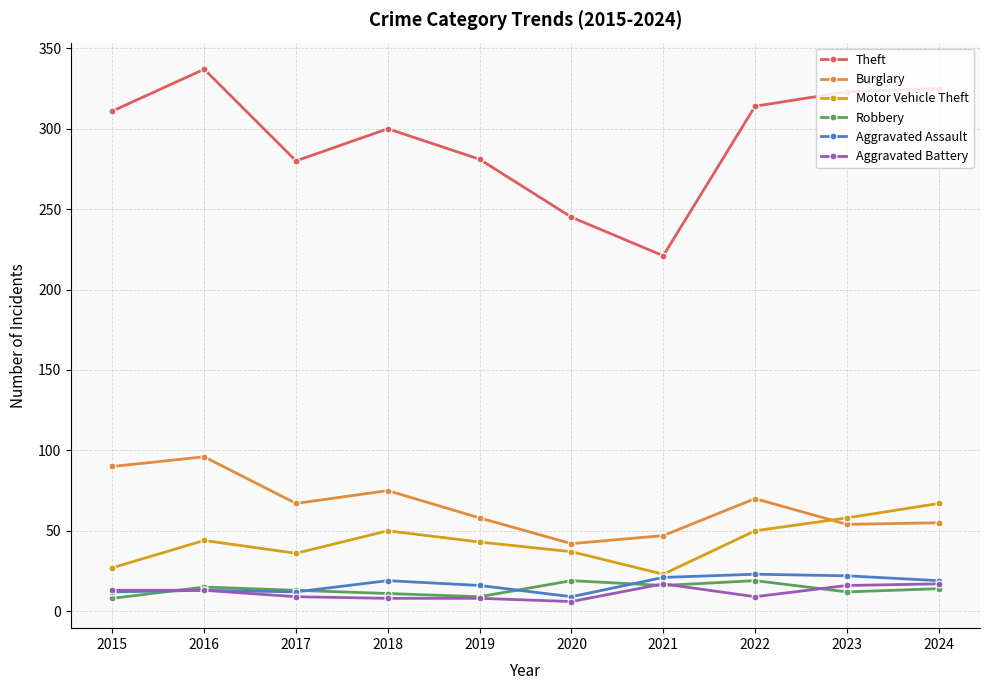

What is the value of the Robbery point at the 10th from the left?

14